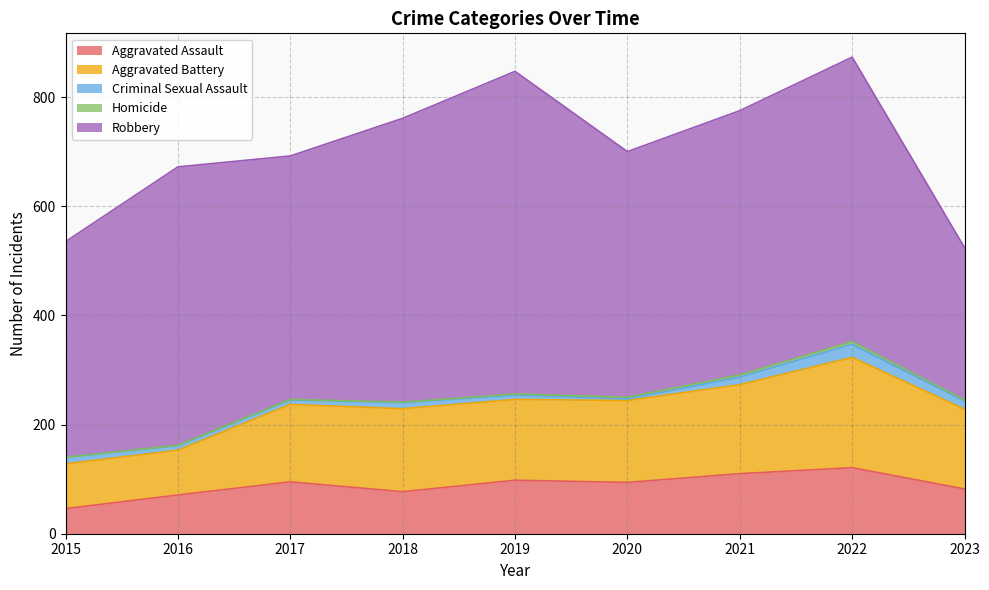

Which has a higher value, 2018 or 2021?

2021